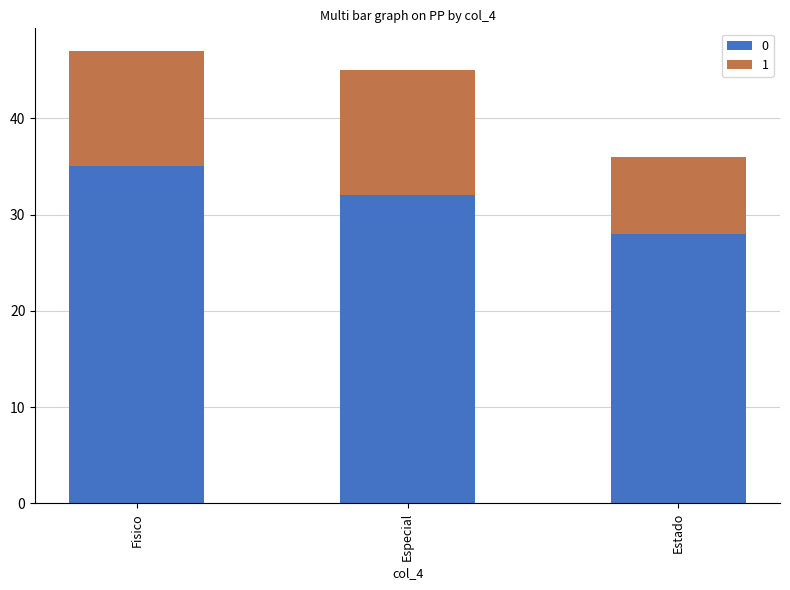

What are all the series names shown in the legend?

0, 1